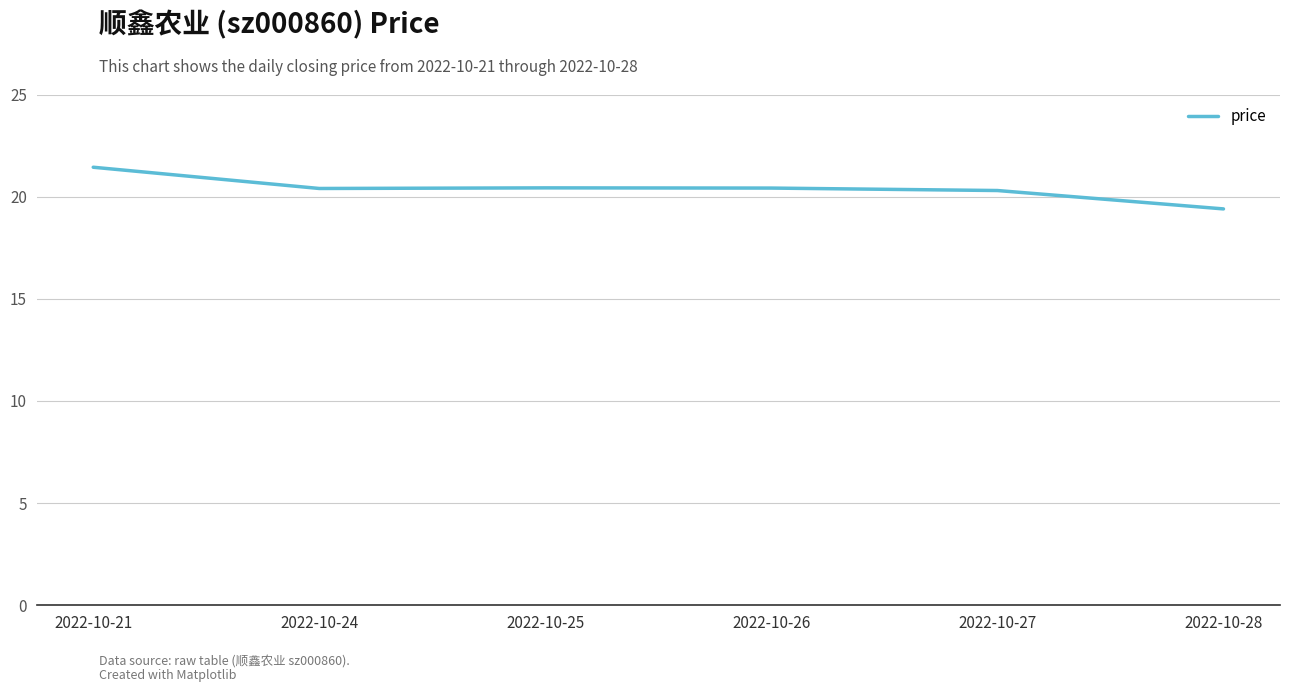

What is the ratio of the value at 2022-10-26 to the value at 2022-10-25?

1.0